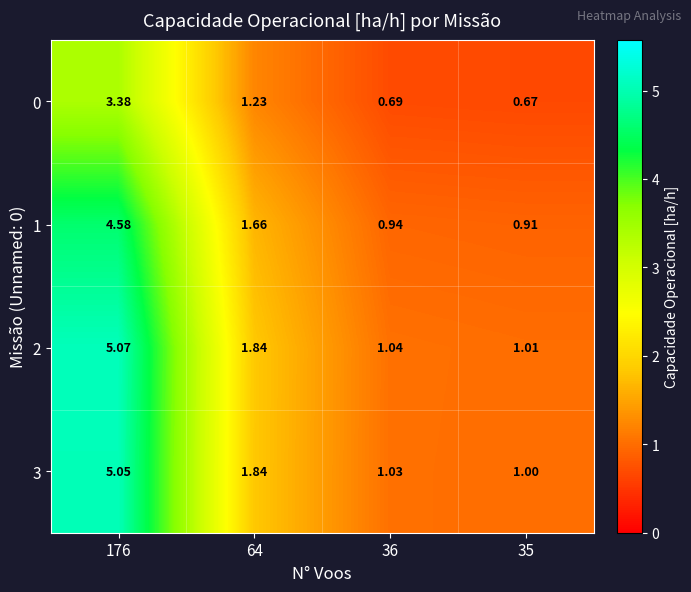

What is the total value across all series at 176?

18.1